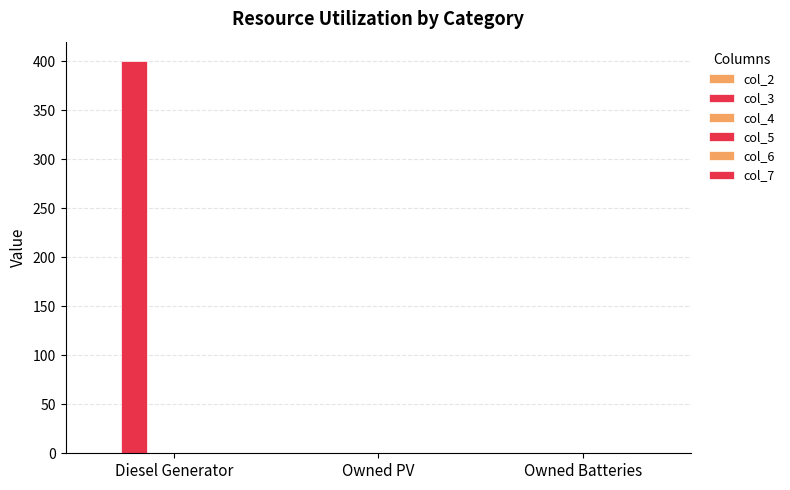

Are the bars horizontal?

No